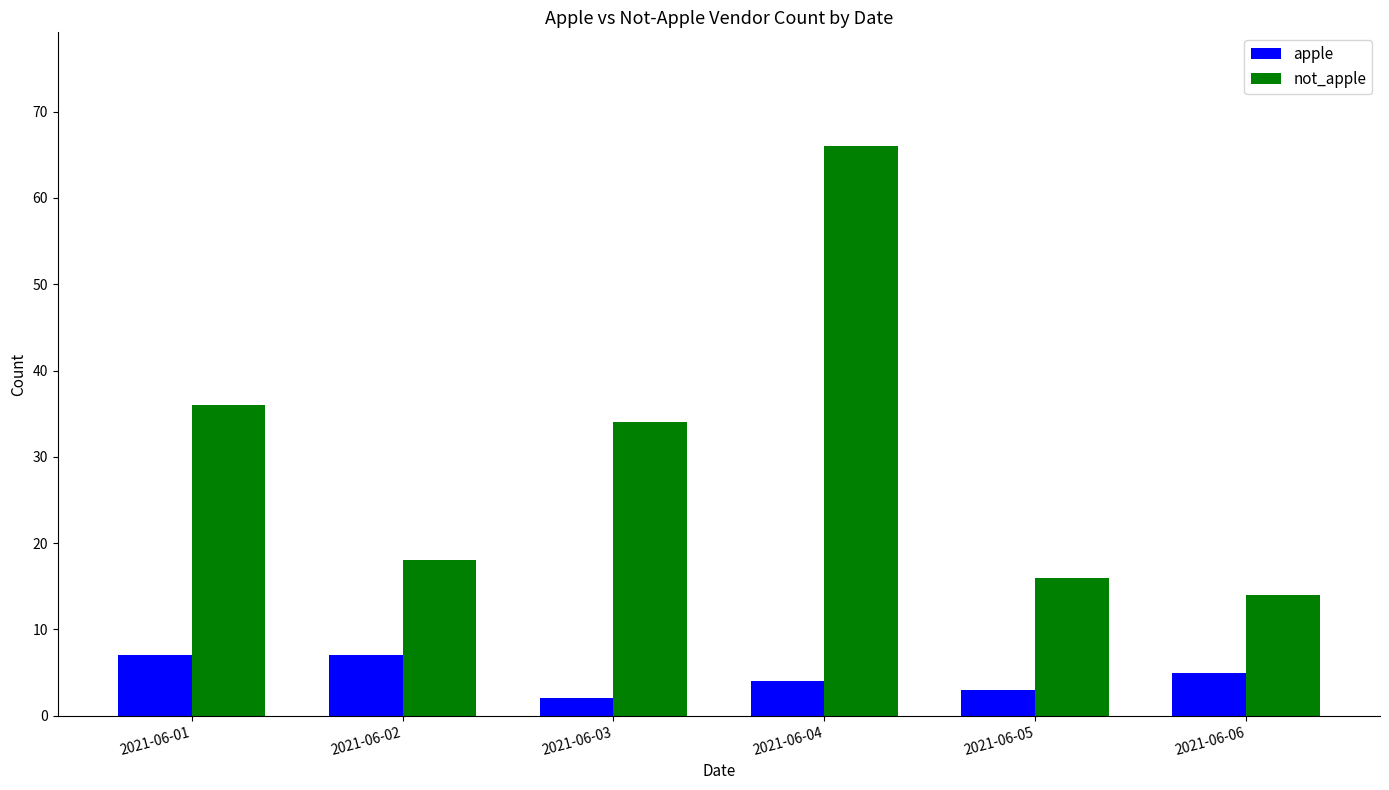

Count the number of data series in this chart.

2